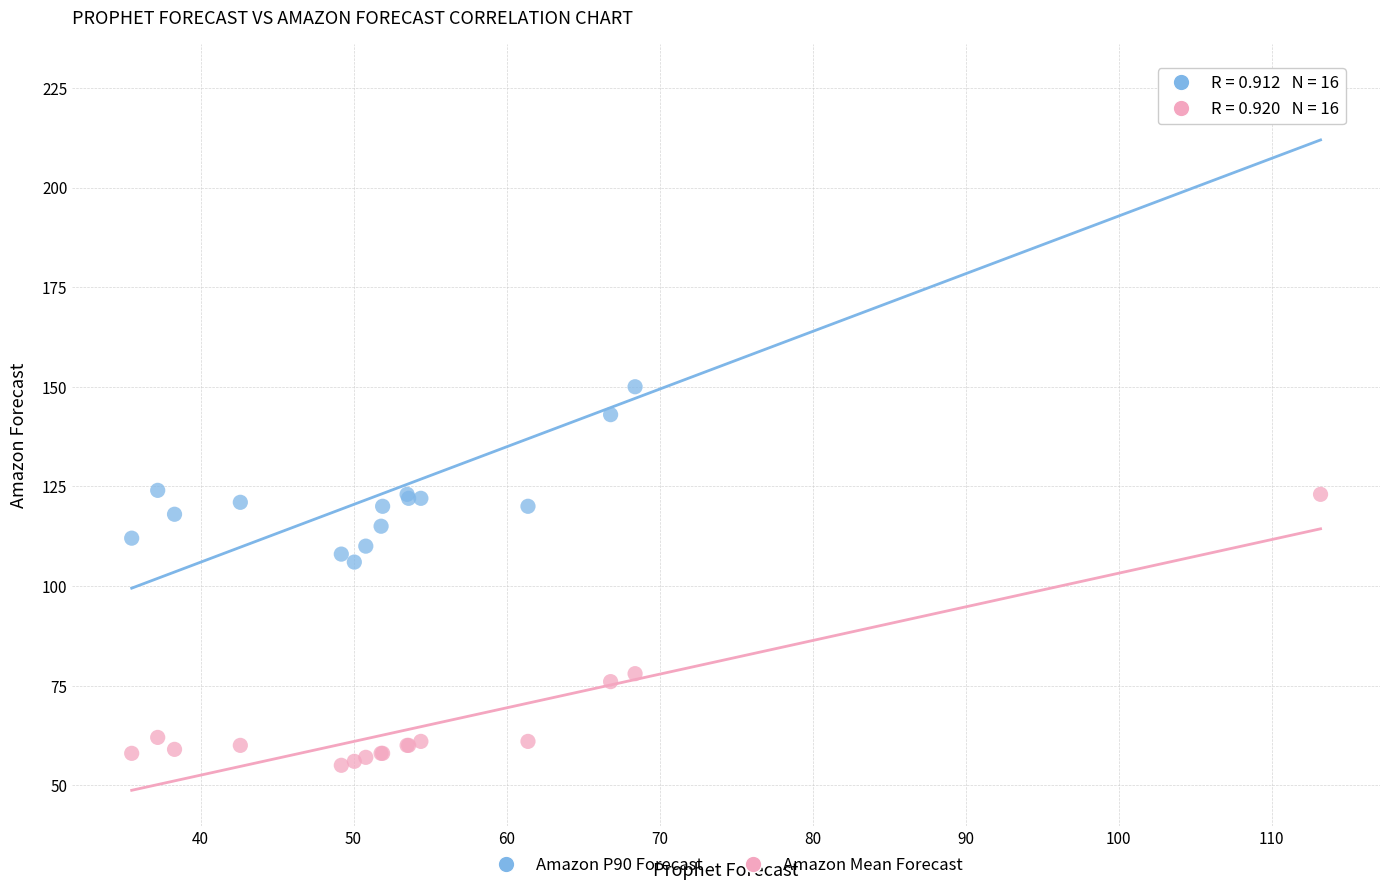

What are all the series names shown in the legend?

Amazon P90 Forecast, Amazon Mean Forecast